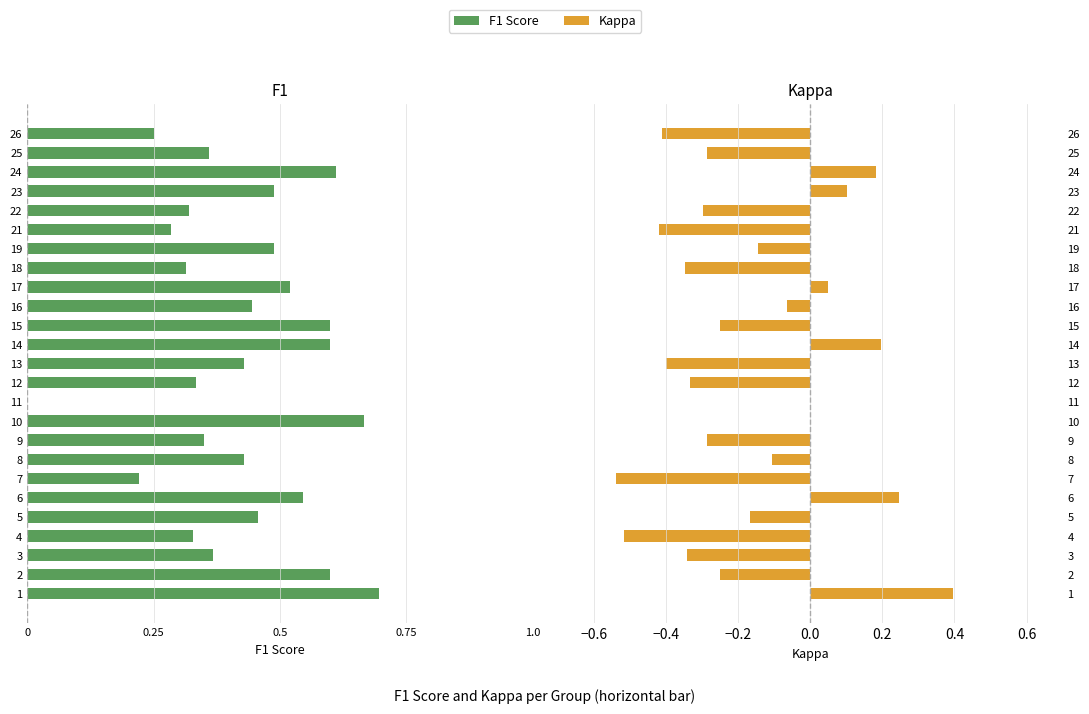

What is the difference between the maximum and minimum values in the kappa series?

0.9